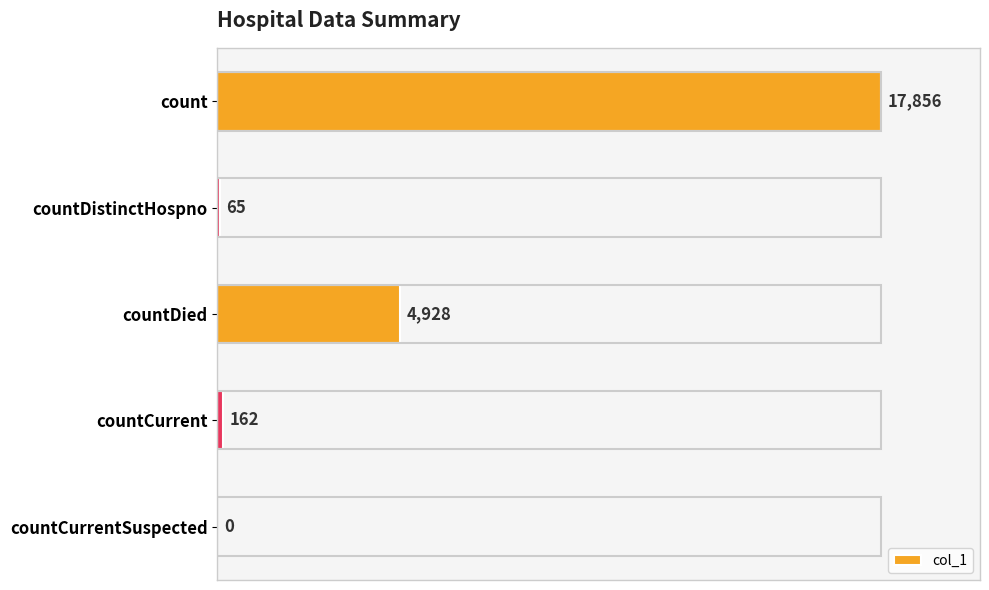

Reading top to bottom, list all the values displayed in this chart.

count=17856	countDistinctHospno=65	countDied=4928	countCurrent=162	countCurrentSuspected=0